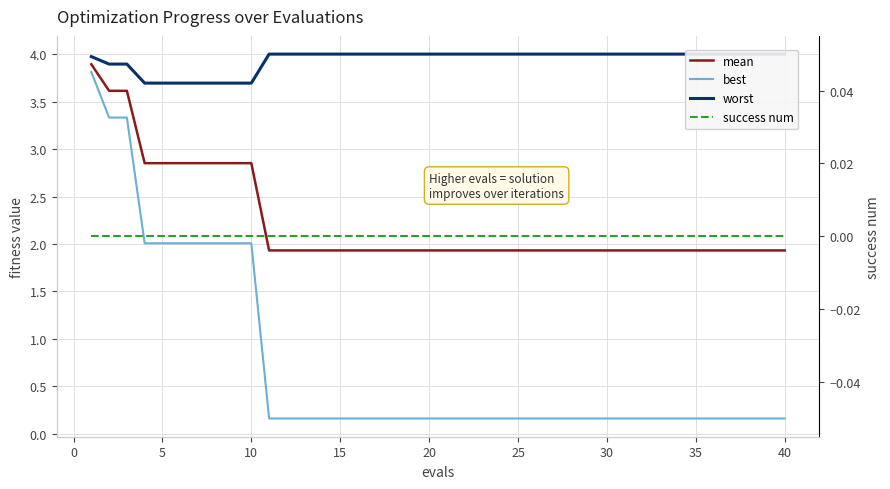

What is the highest value of the worst series?

4.0